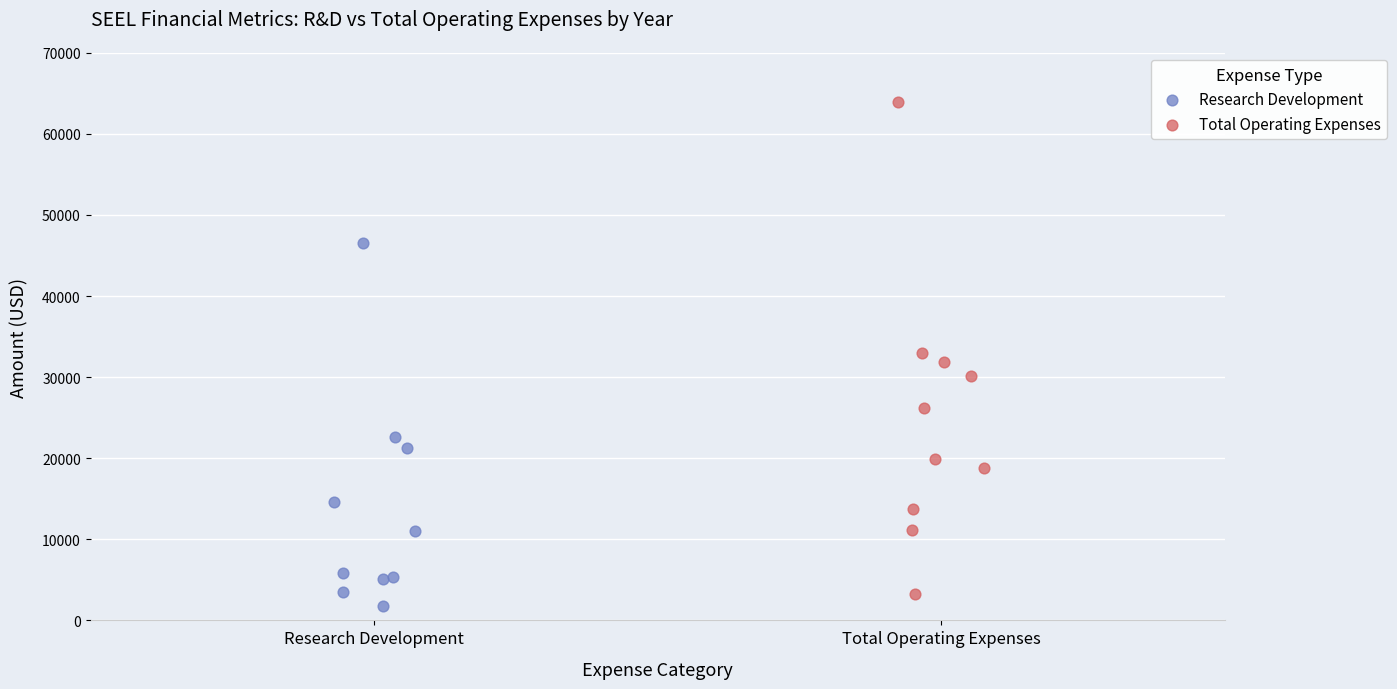

Which series reaches the maximum Y coordinate?

Total Operating Expenses